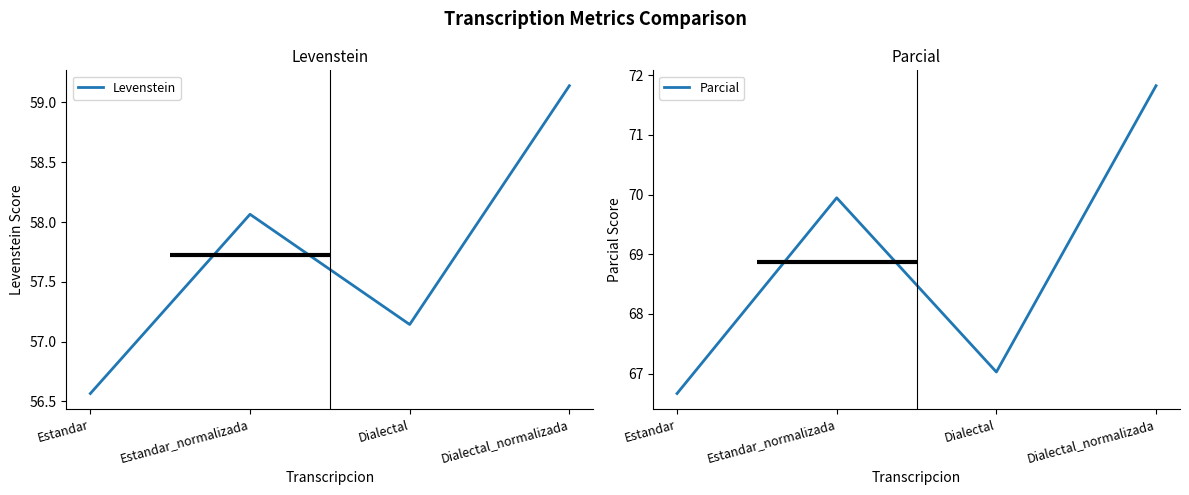

How many data points in Levenstein are above 58?

2